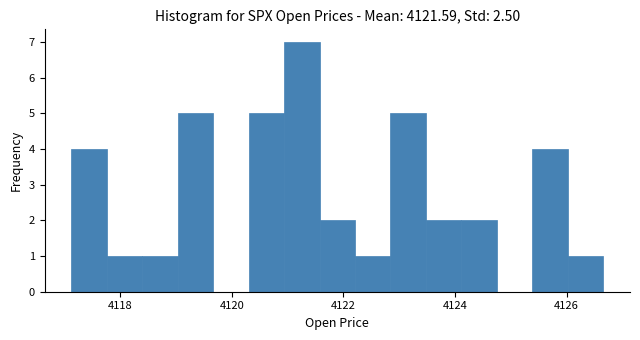

Read against the x-axis, roughly where is the centre of the tallest bar?

4121.2